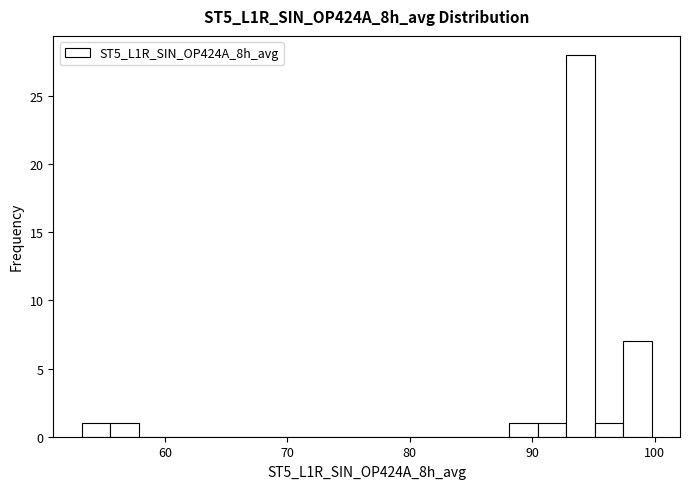

Around what value on the x-axis is the tallest bar? Give the approximate position of its centre, as read against the axis.

94